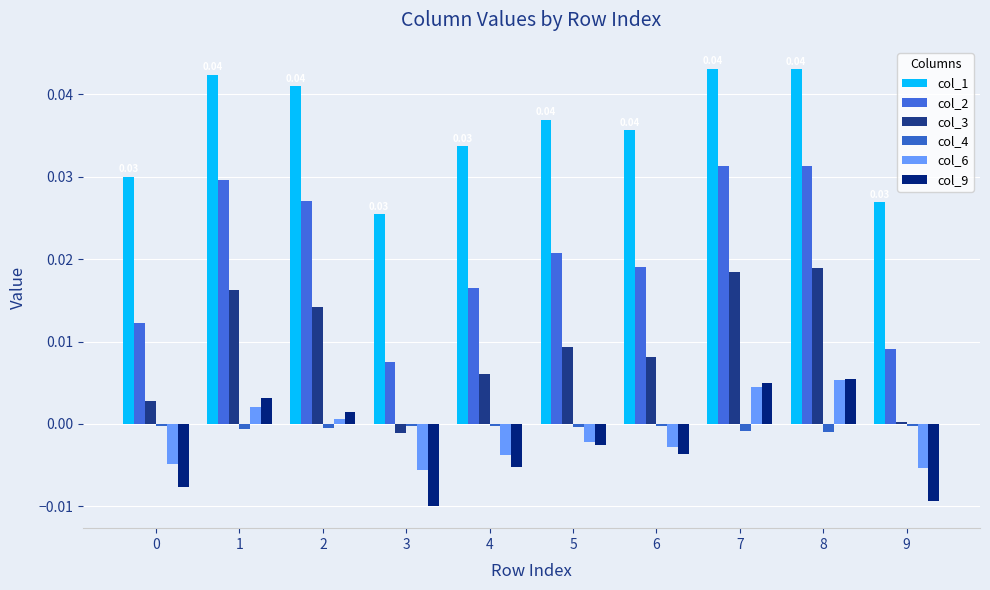

Rank the categories by col_9 value from lowest to highest.

3, 9, 0, 4, 6, 5, 2, 1, 7, 8